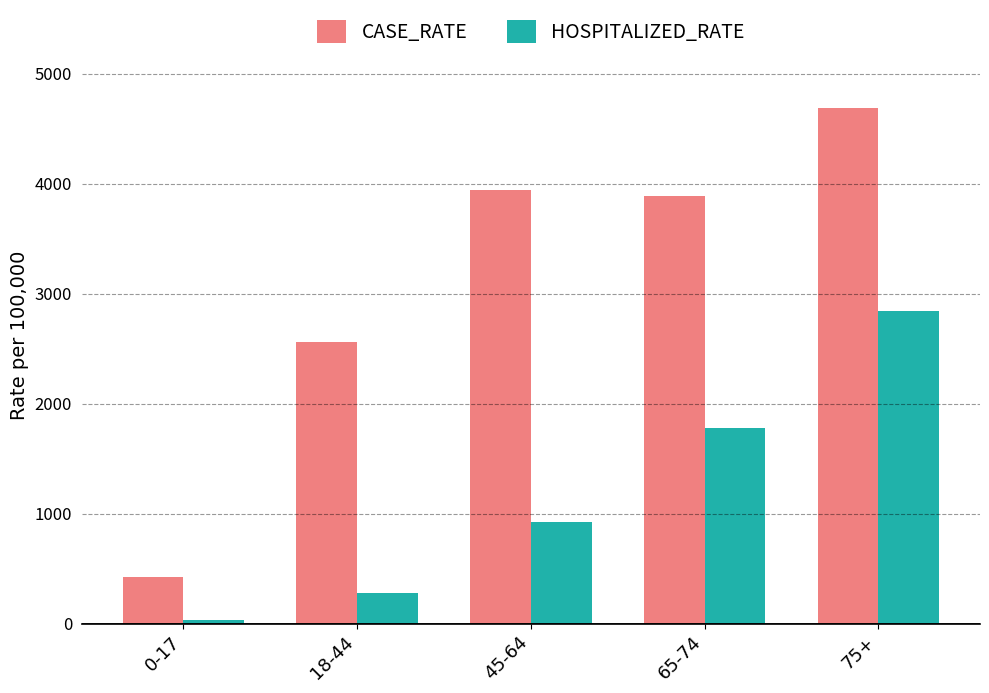

At which label is HOSPITALIZED_RATE closest to 1441?

65-74